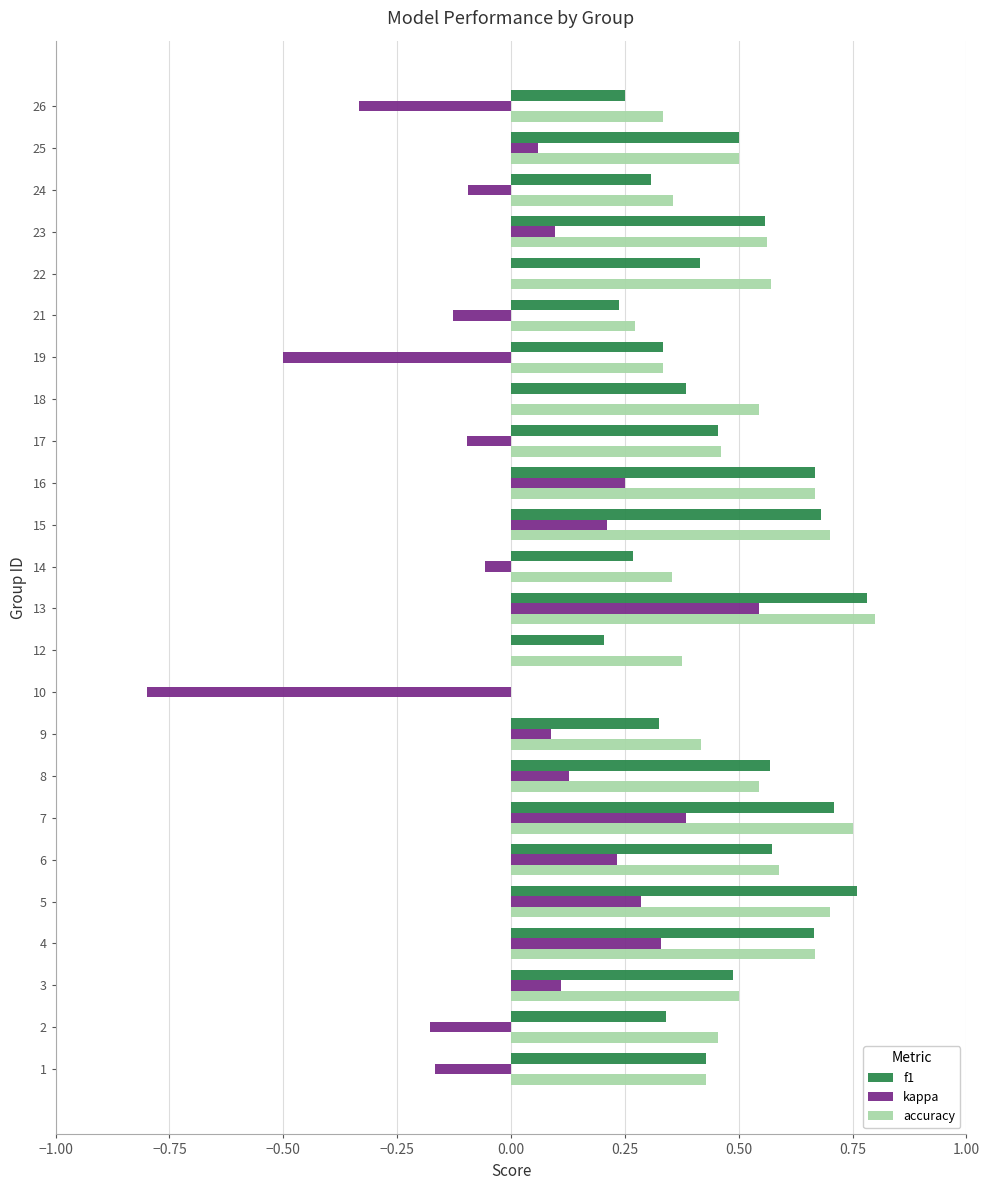

Is the value of kappa at 19 greater than the value of f1 at 2?

No